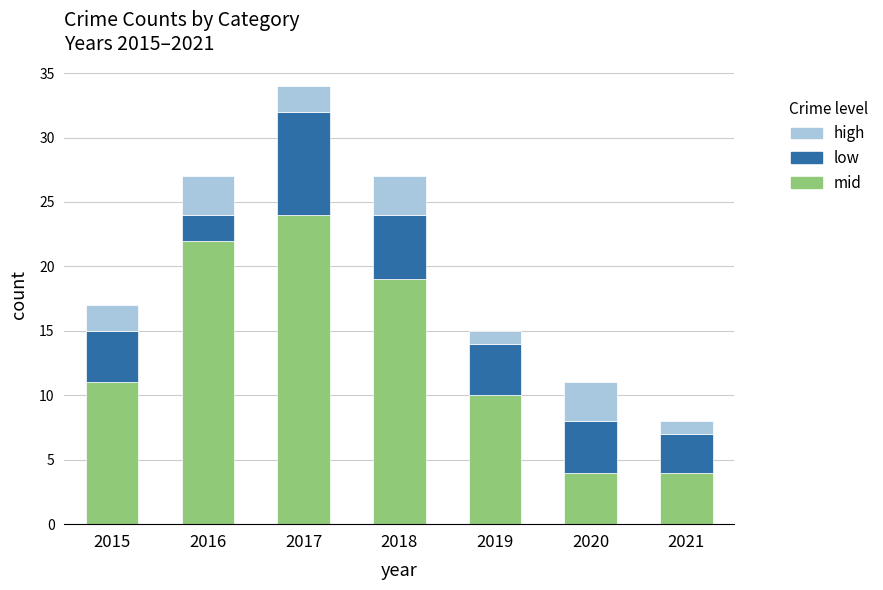

What is the sum of all mid values?

94